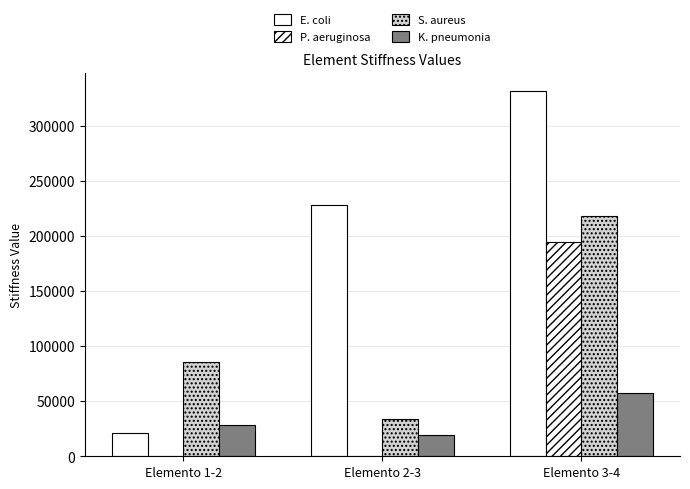

List the series in order of their overall mean, lowest first.

K. pneumonia, P. aeruginosa, S. aureus, E. coli